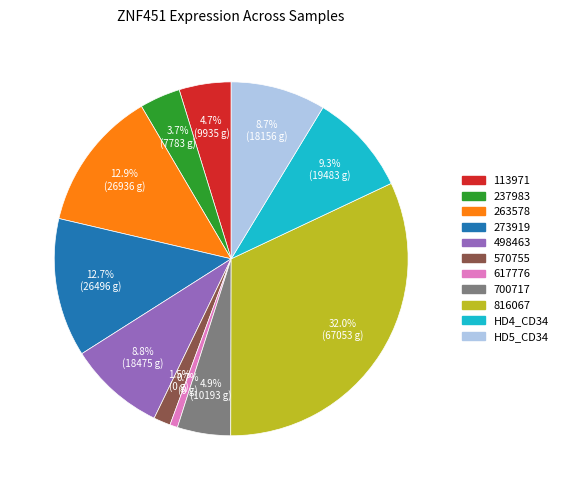

What is the largest slice in the pie chart?

816067